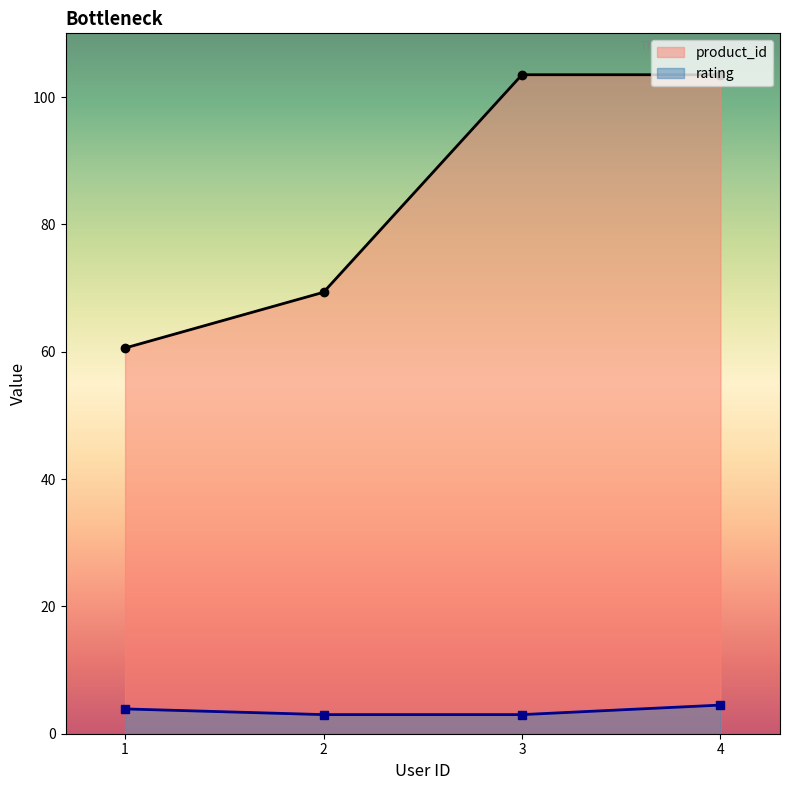

How many interior local peaks does the rating series have?

0